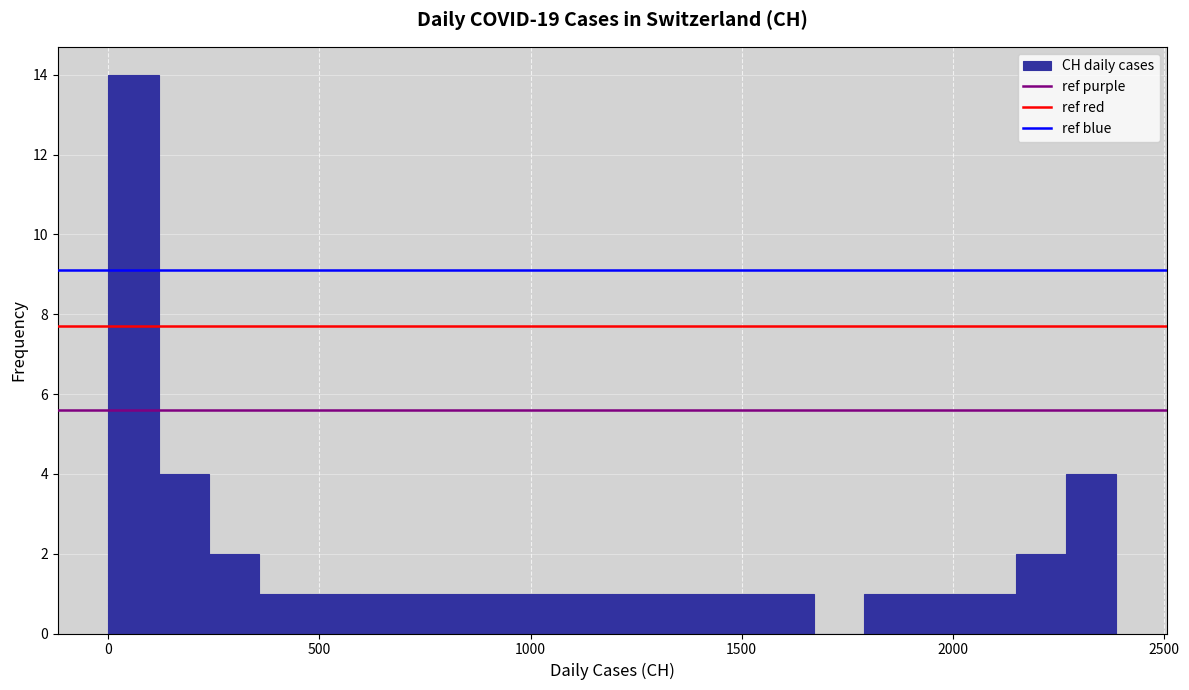

Read against the x-axis, roughly where is the centre of the tallest bar?

50